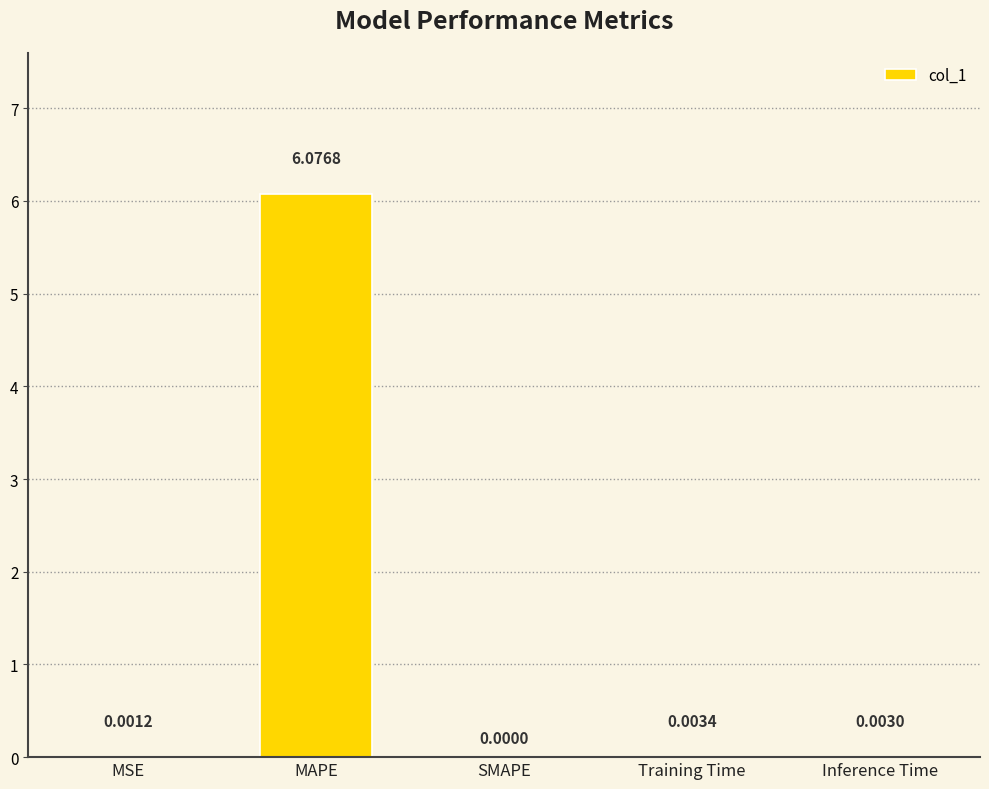

Which has a higher value, Training Time or MSE?

Training Time